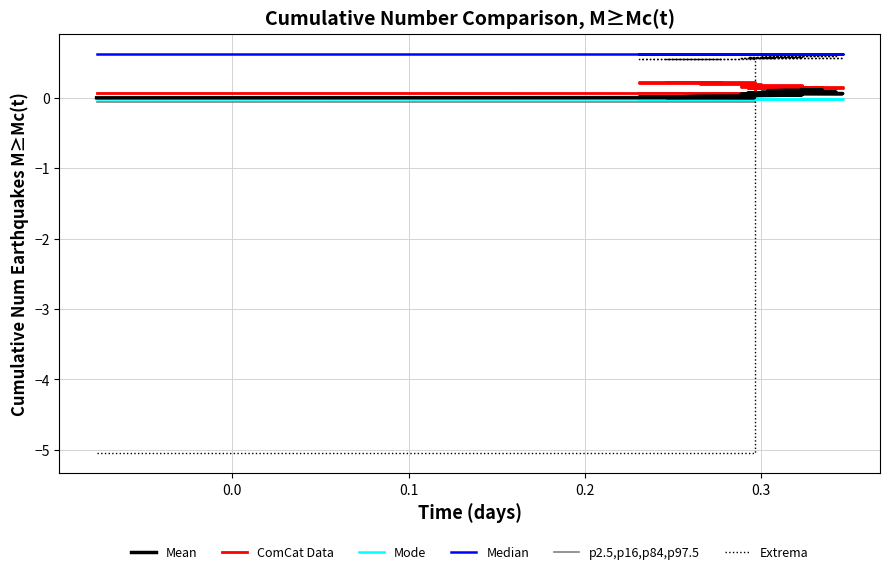

True or false: Median and Mode intersect in this chart.

False